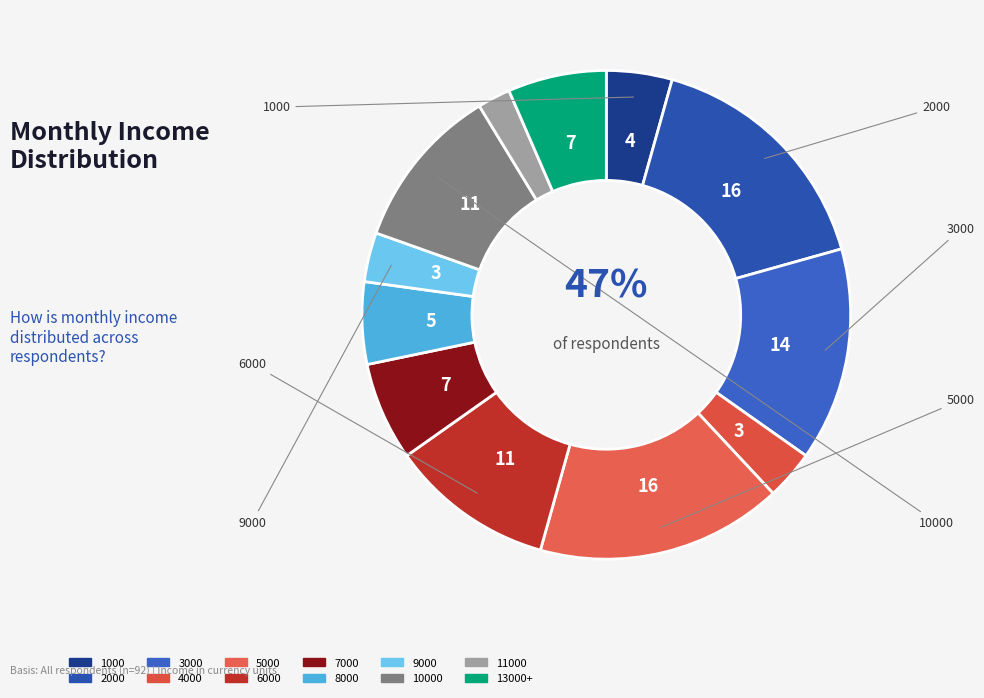

Which slice is the smallest?

11000